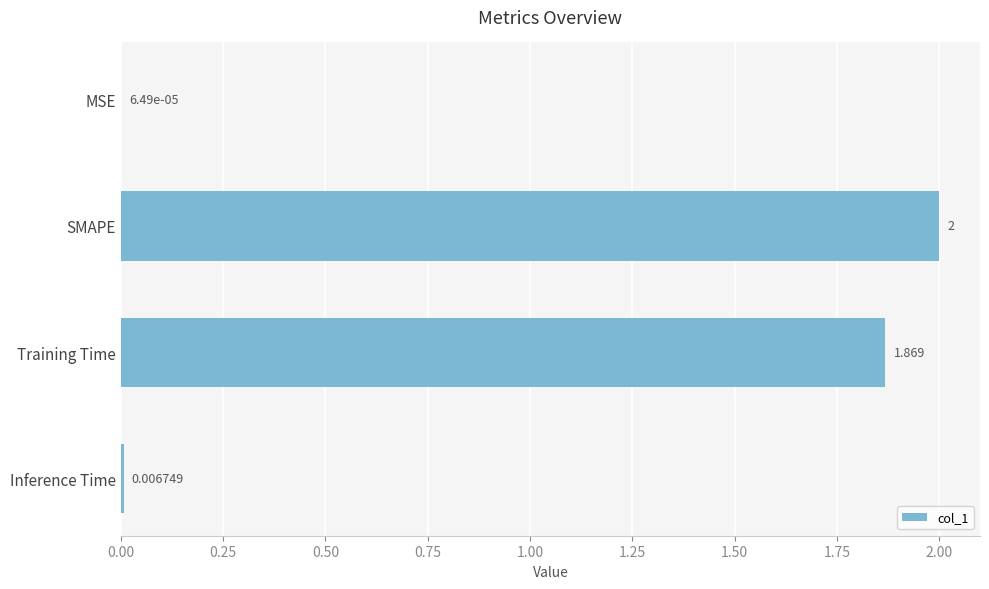

Where is the data nearest to the value 1?

Training Time